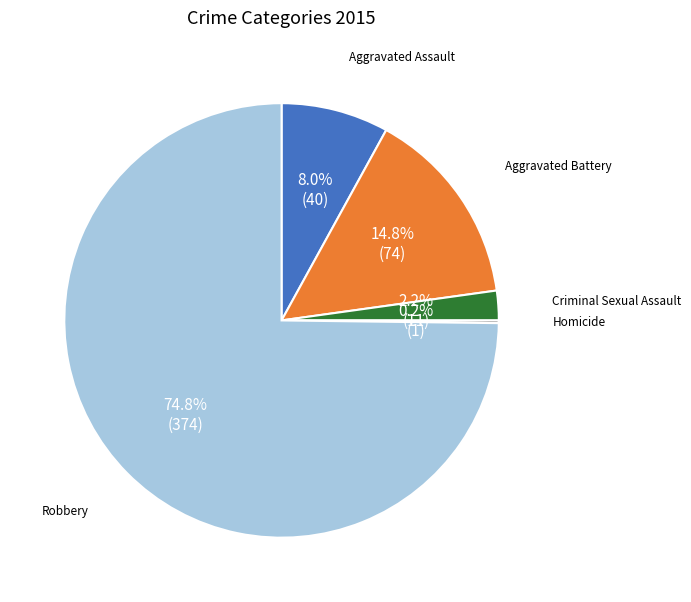

What is the largest slice in the pie chart?

Robbery